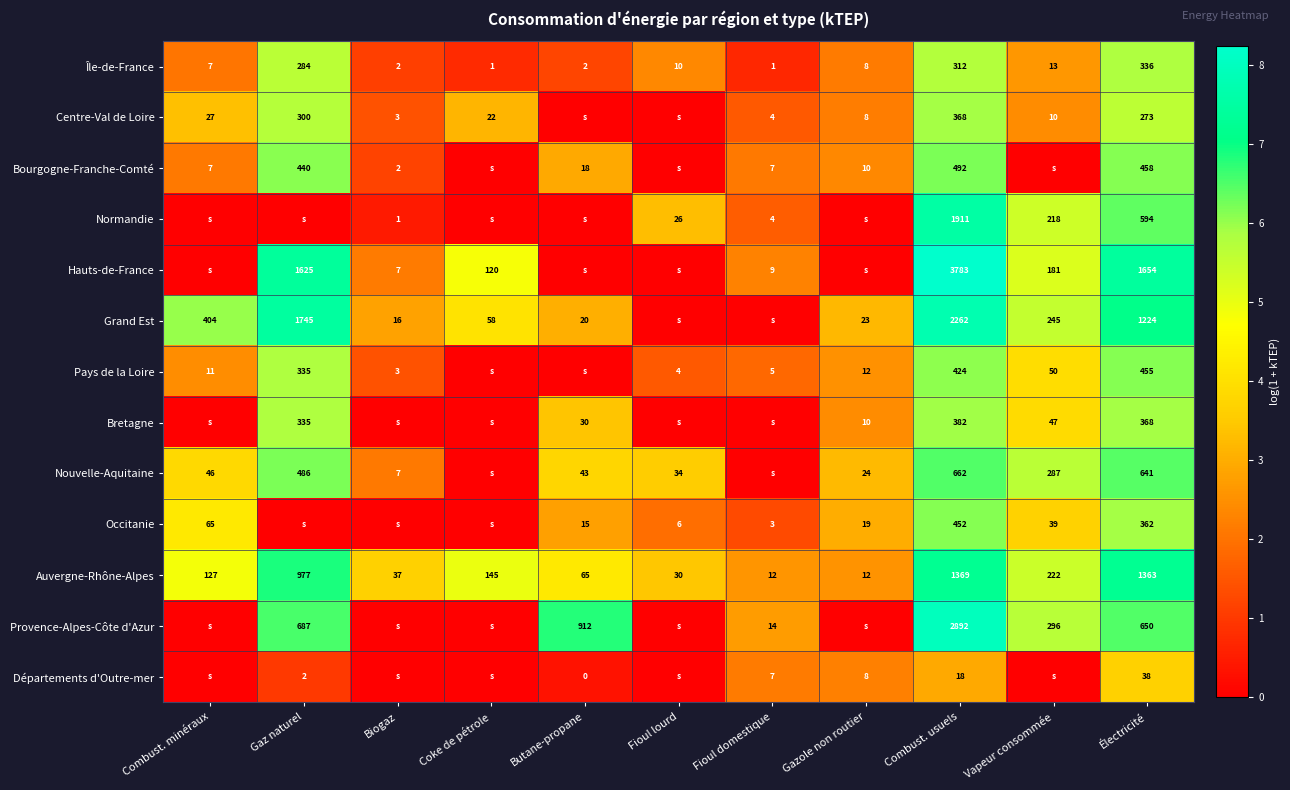

What is the spread (max minus min) of values at Électricité?

1616